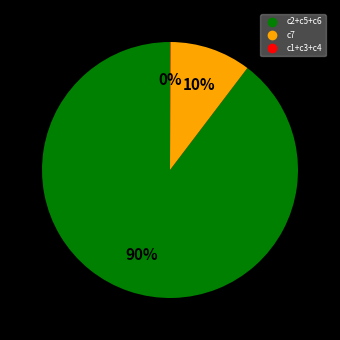

Is there any slice that represents more than half of the pie?

Yes